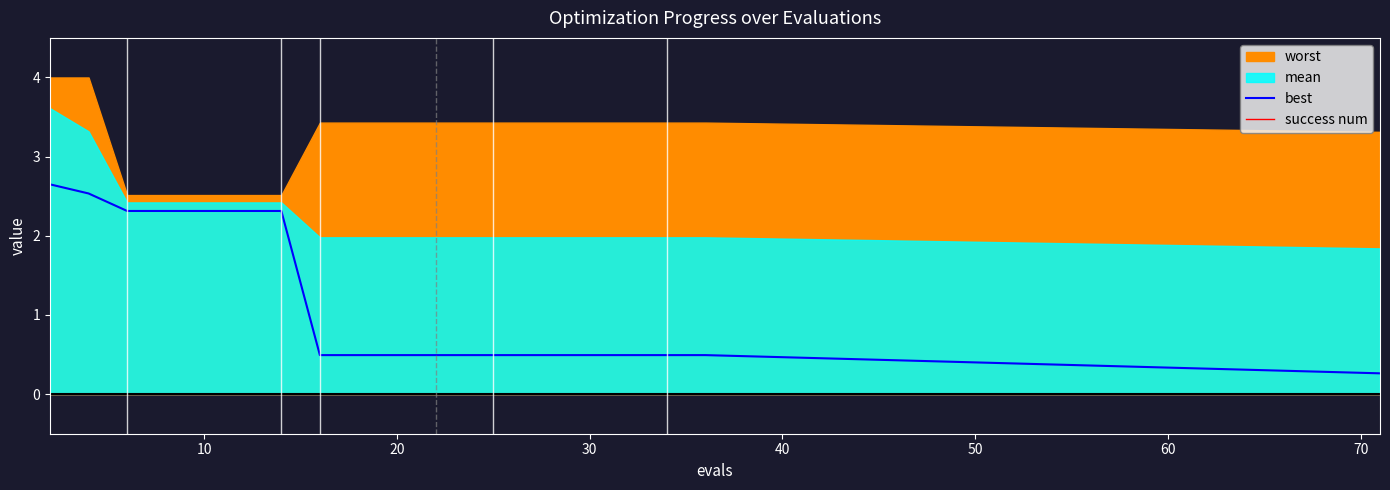

What is the highest value of the best series?

2.6